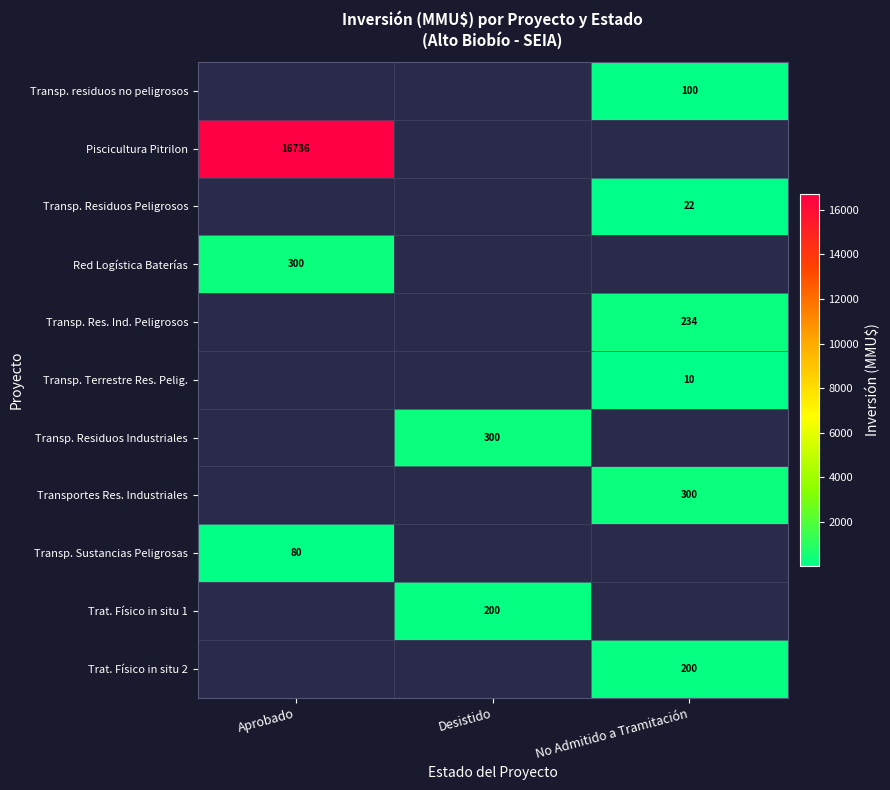

What is the average value of the Transp. Residuos Peligrosos series?

7